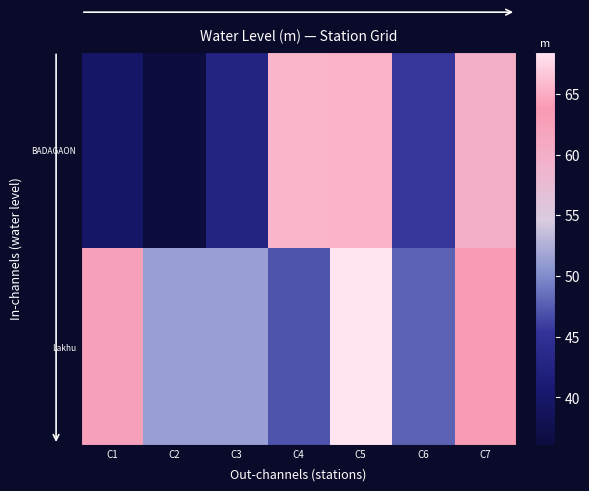

Which series has the largest total across all categories?

Lakhu